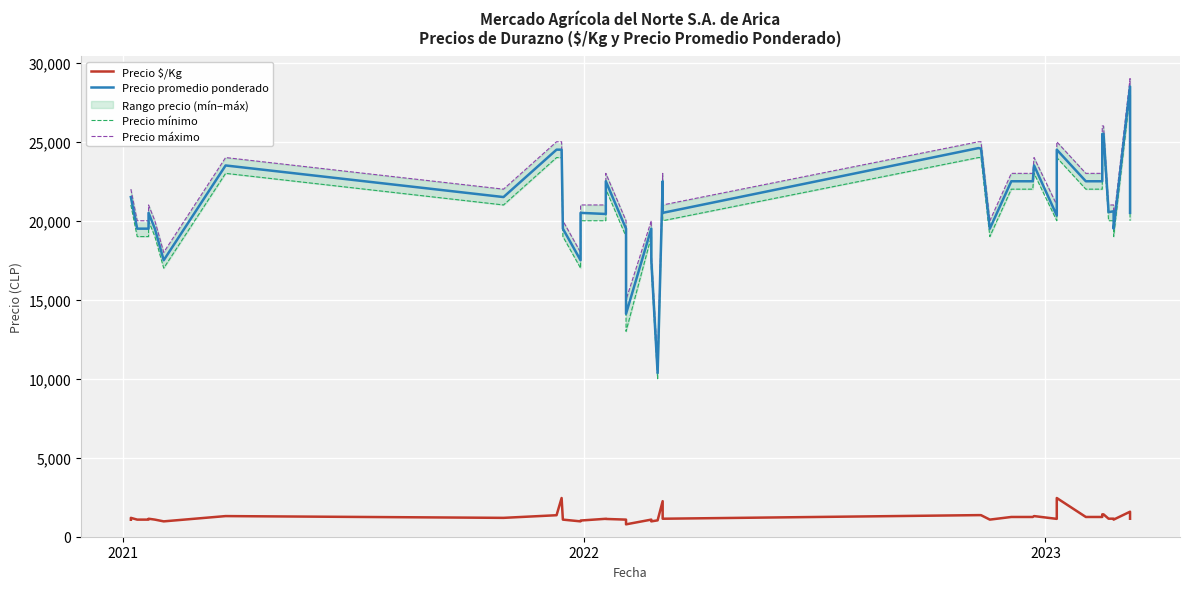

What are all the series names shown in the legend?

Precio $/Kg, Precio promedio ponderado, Precio mínimo, Precio máximo